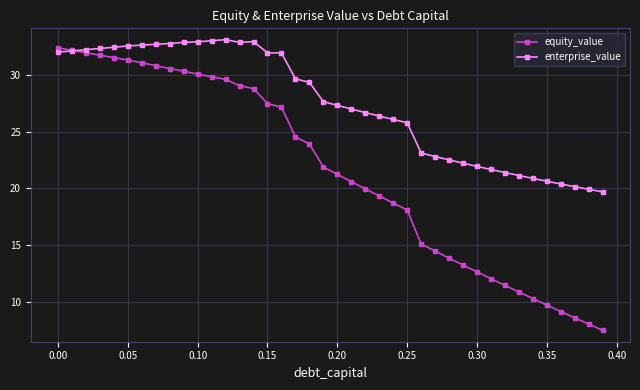

List the series in order of their overall mean, highest first.

enterprise_value, equity_value